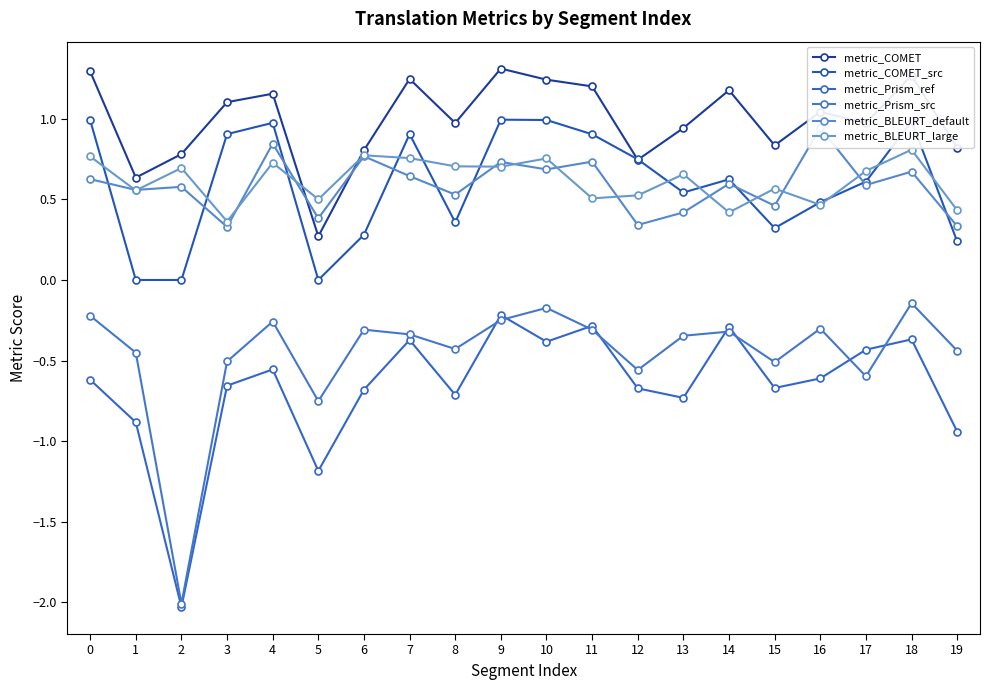

Which series has the largest range (max minus min)?

metric_Prism_src